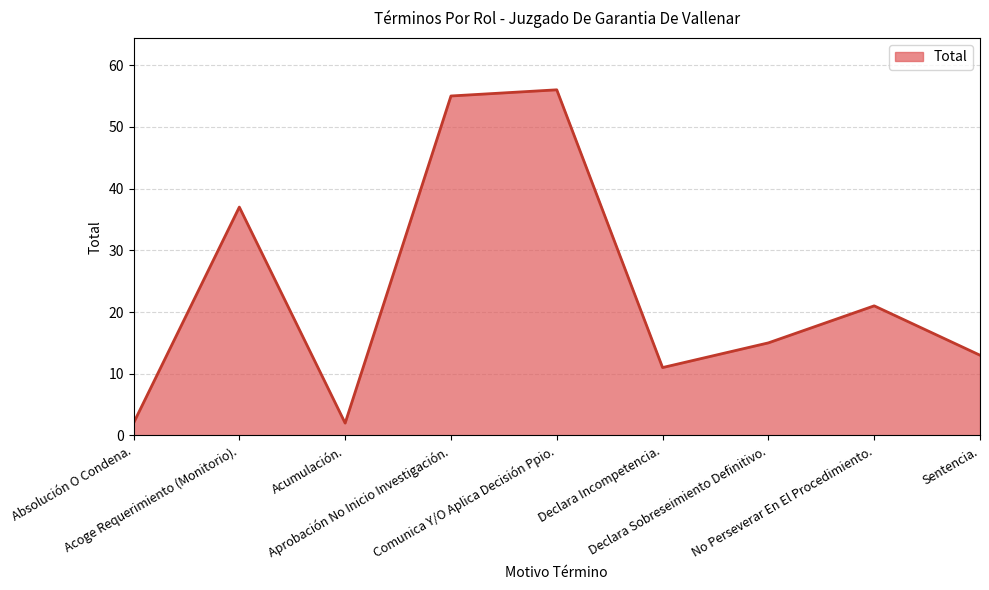

What is the greatest value displayed?

56